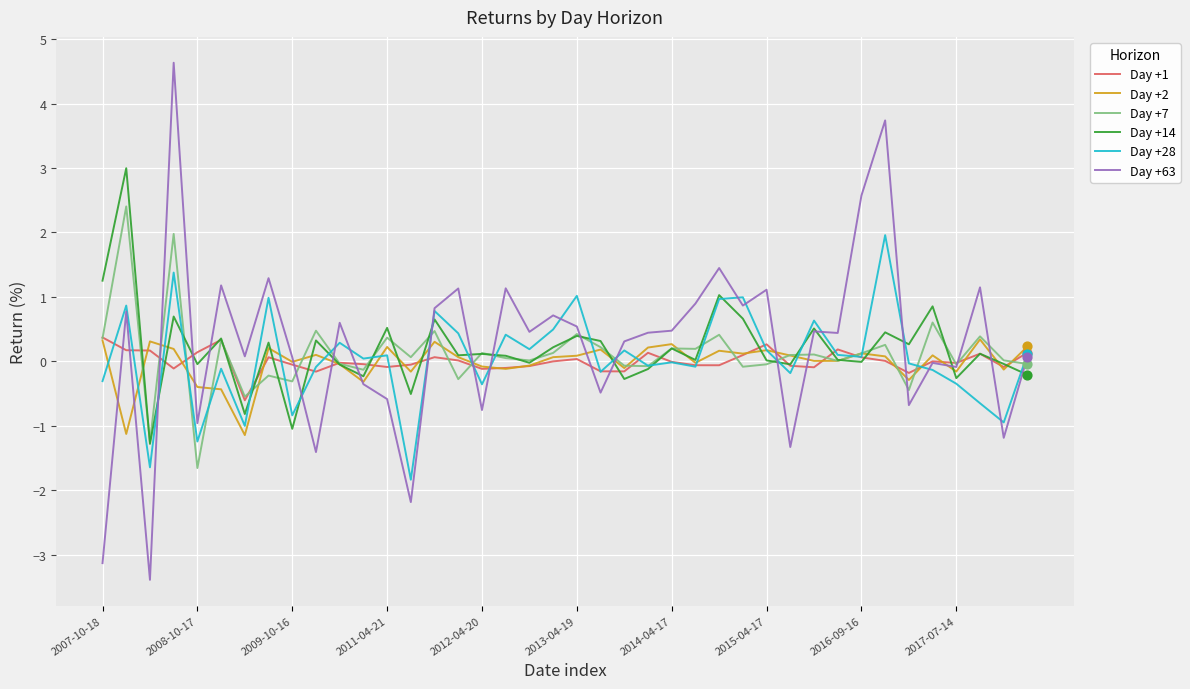

What is the minimum value shown in the chart?

-3.4